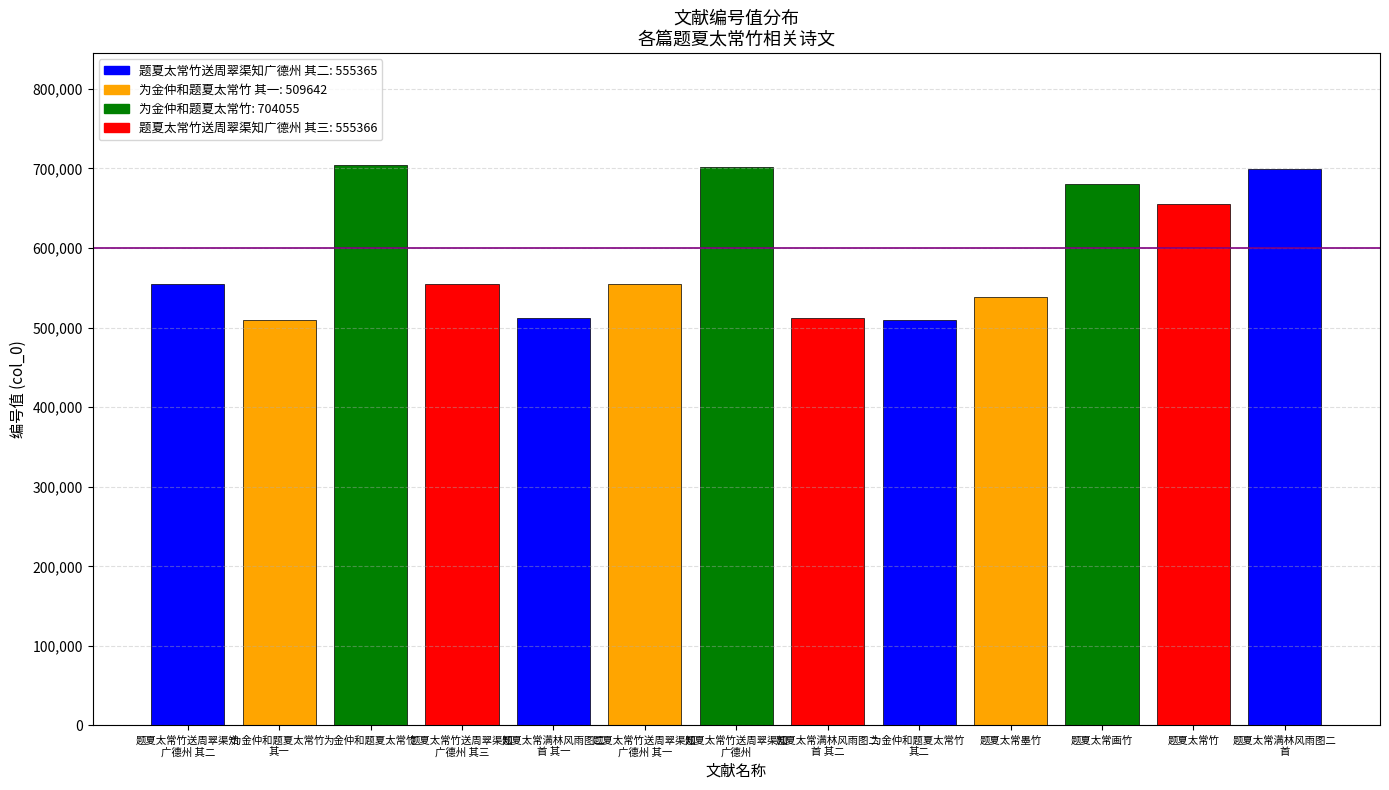

The value at 题夏太常竹 is 207874. True or false?

False